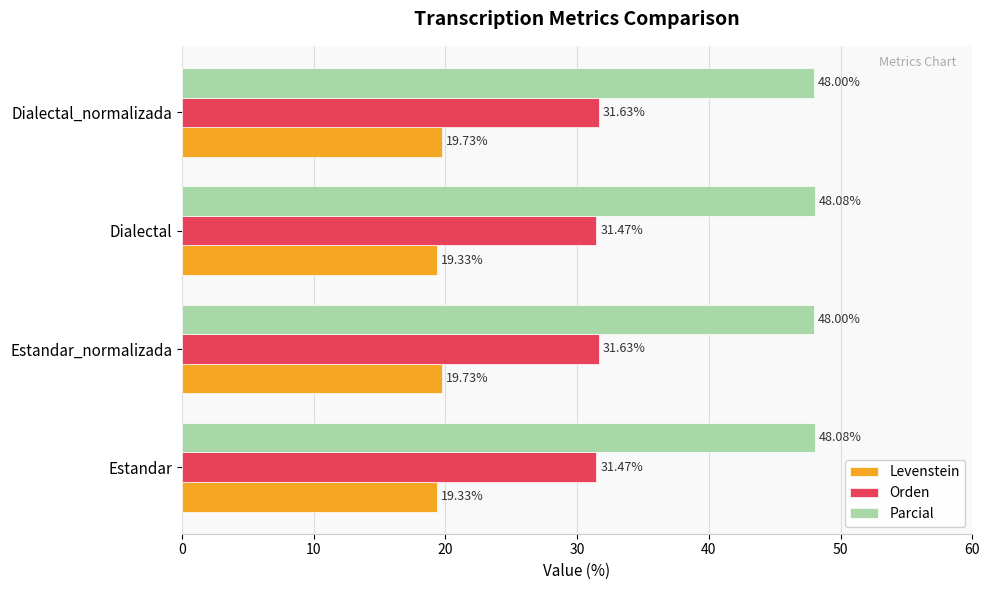

At Estandar_normalizada, list the series in order from largest to smallest.

Parcial, Orden, Levenstein